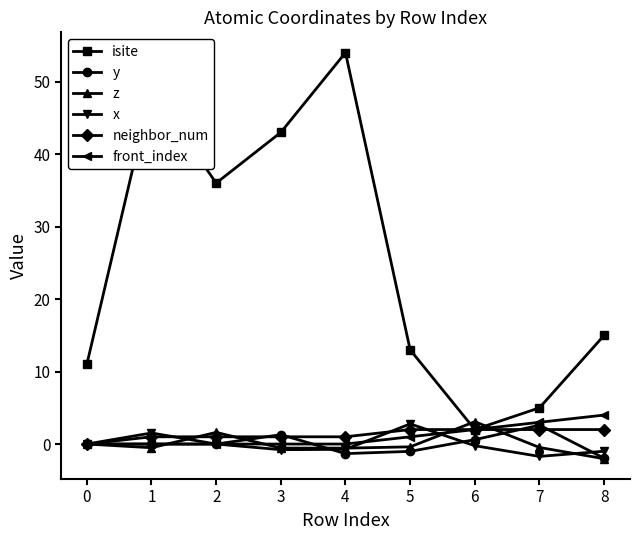

How many distinct data groups are displayed?

6